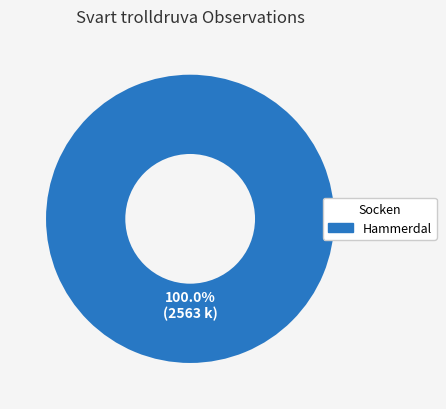

Is there any slice that represents more than half of the pie?

Yes